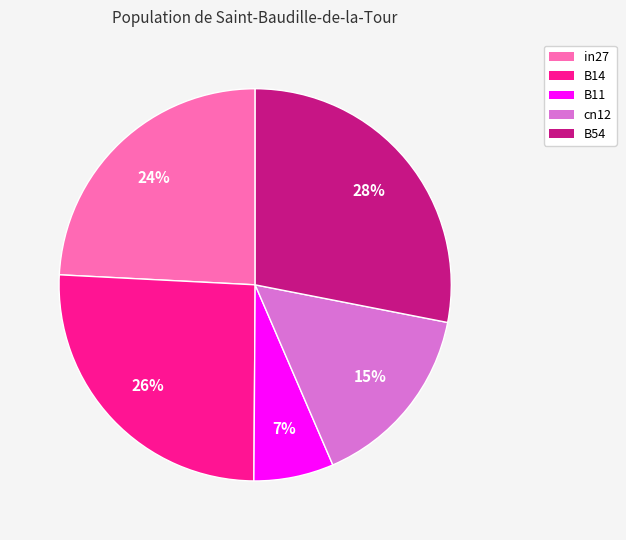

To the nearest percent, what is the combined percentage of B54 and in27?

52%